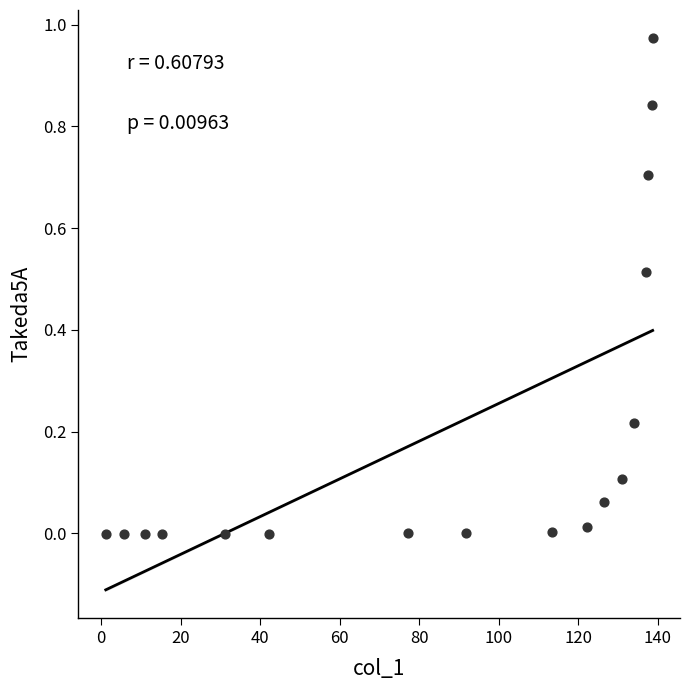

What is the range of X values (max minus min)?

137.5